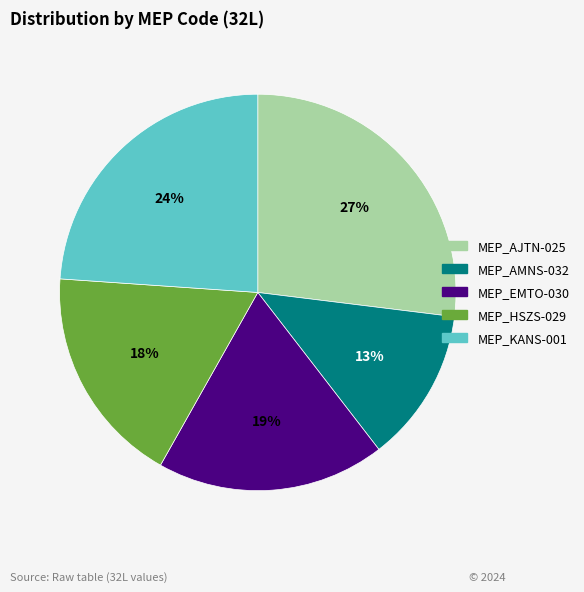

Count the number of slices in the pie.

5